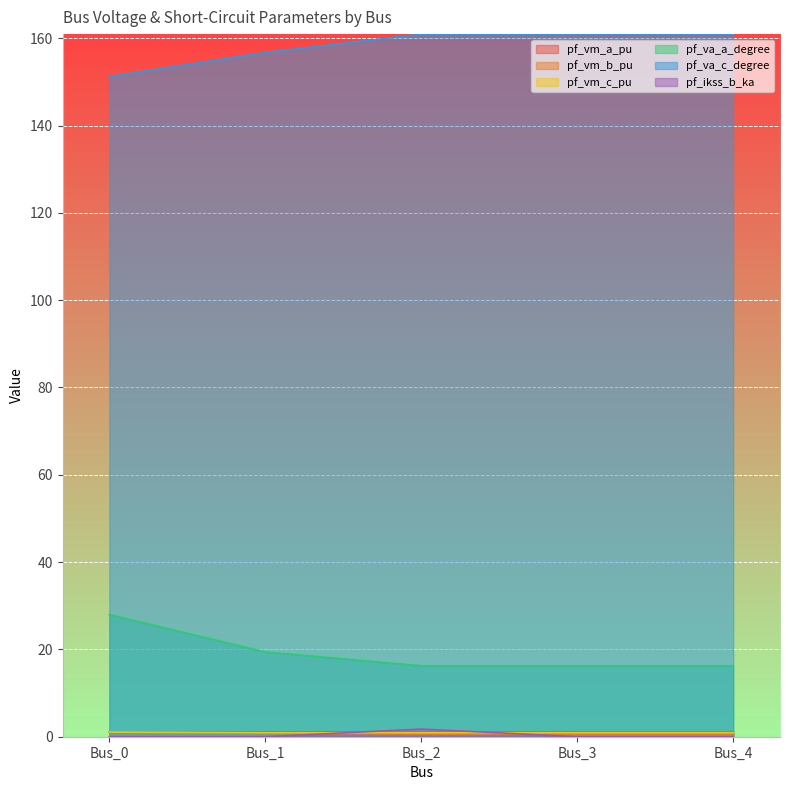

Rank the series at Bus_1 from lowest to highest value.

pf_ikss_b_ka, pf_vm_b_pu, pf_vm_c_pu, pf_vm_a_pu, pf_va_a_degree, pf_va_c_degree